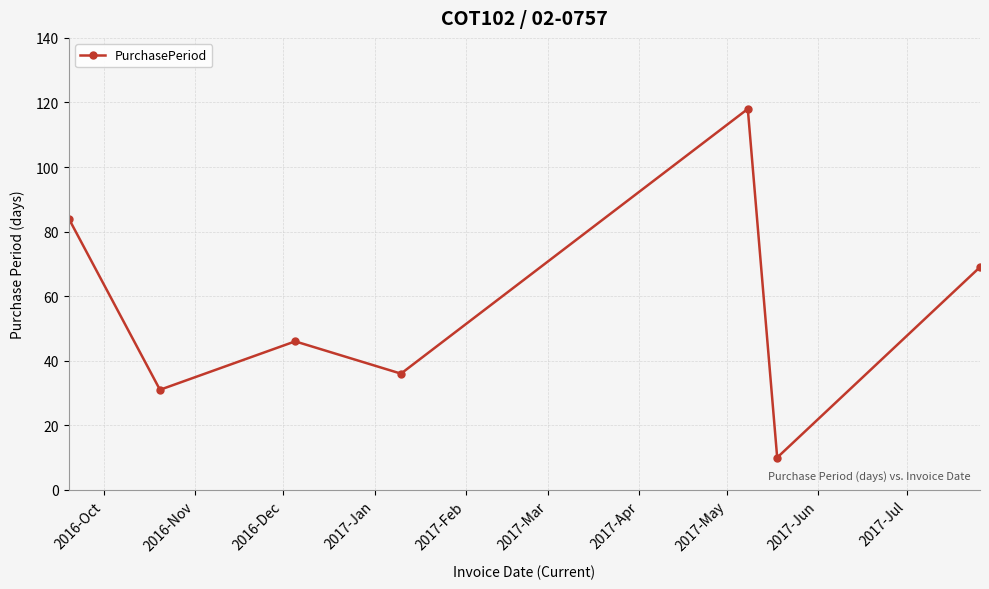

What is the value of the 5th point from the left?

118